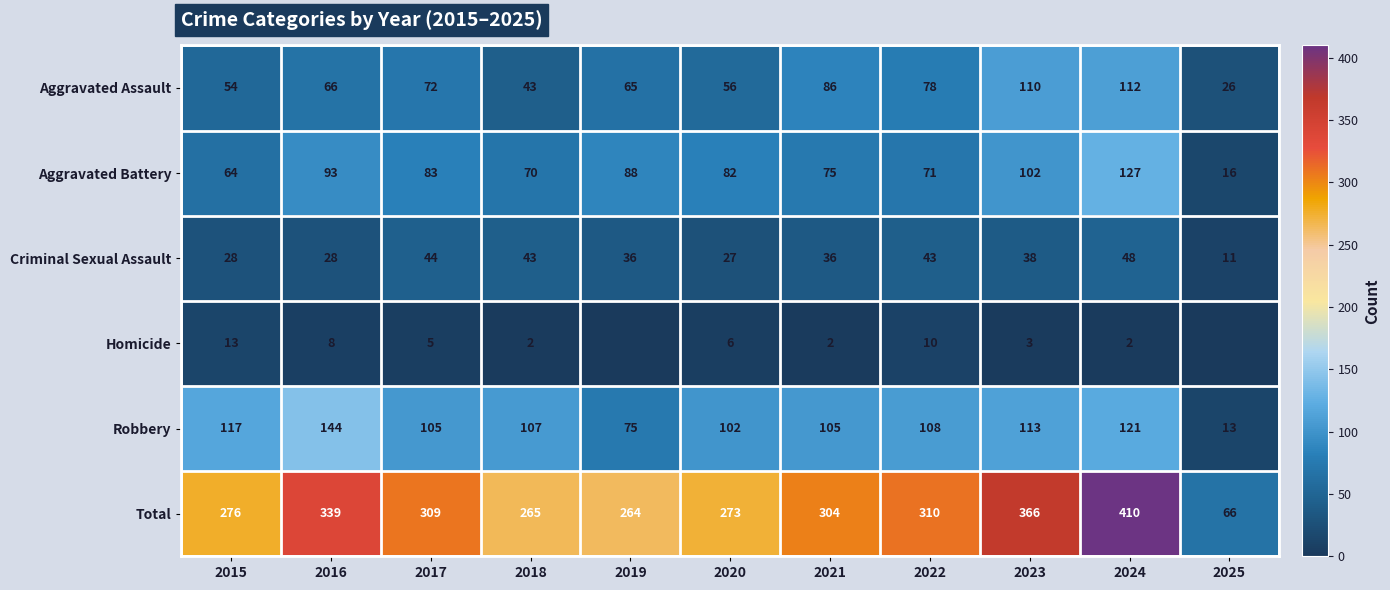

What is the sum of all Aggravated Assault values?

768